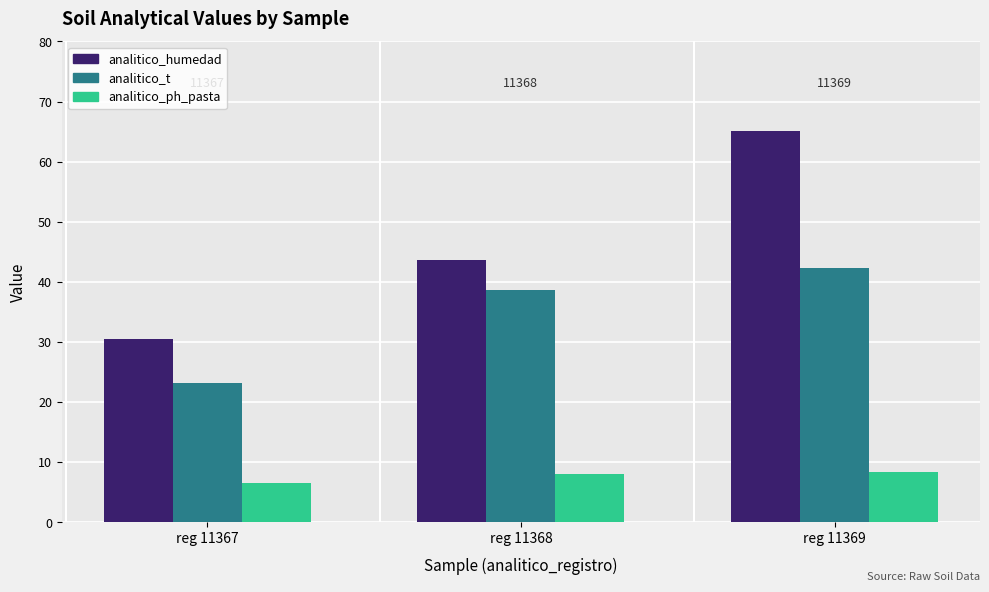

Are the bars grouped side by side (vs. stacked)?

Yes